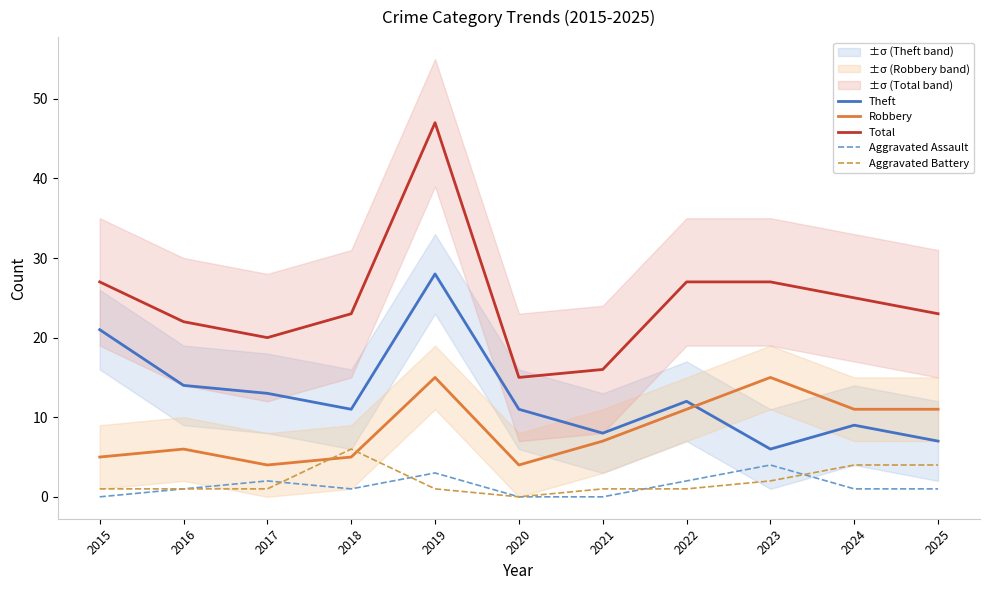

How many values in Aggravated Battery are above zero?

10